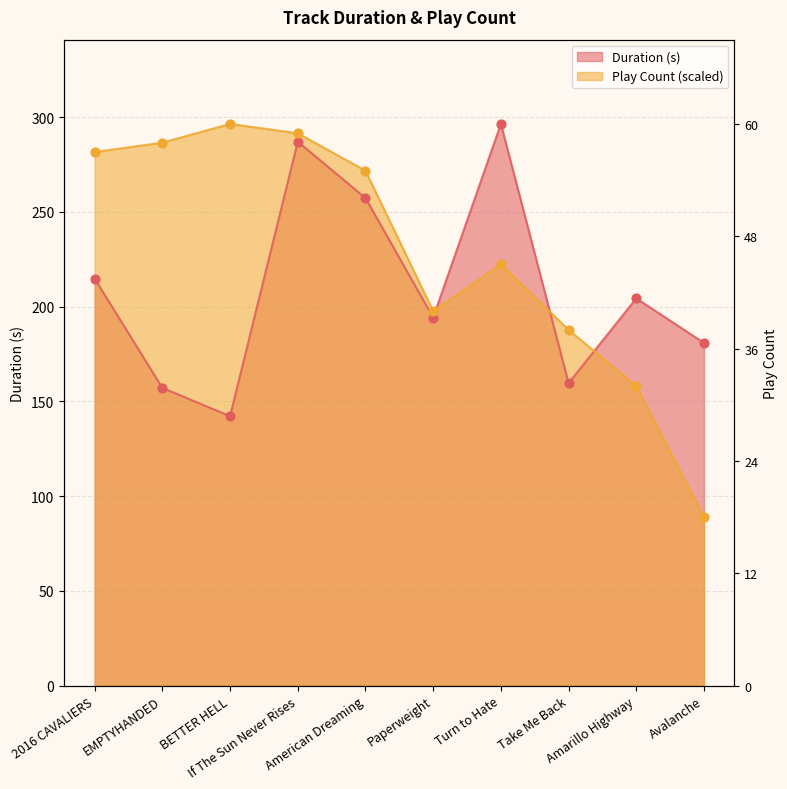

Which series reaches the minimum Y coordinate?

Play Count